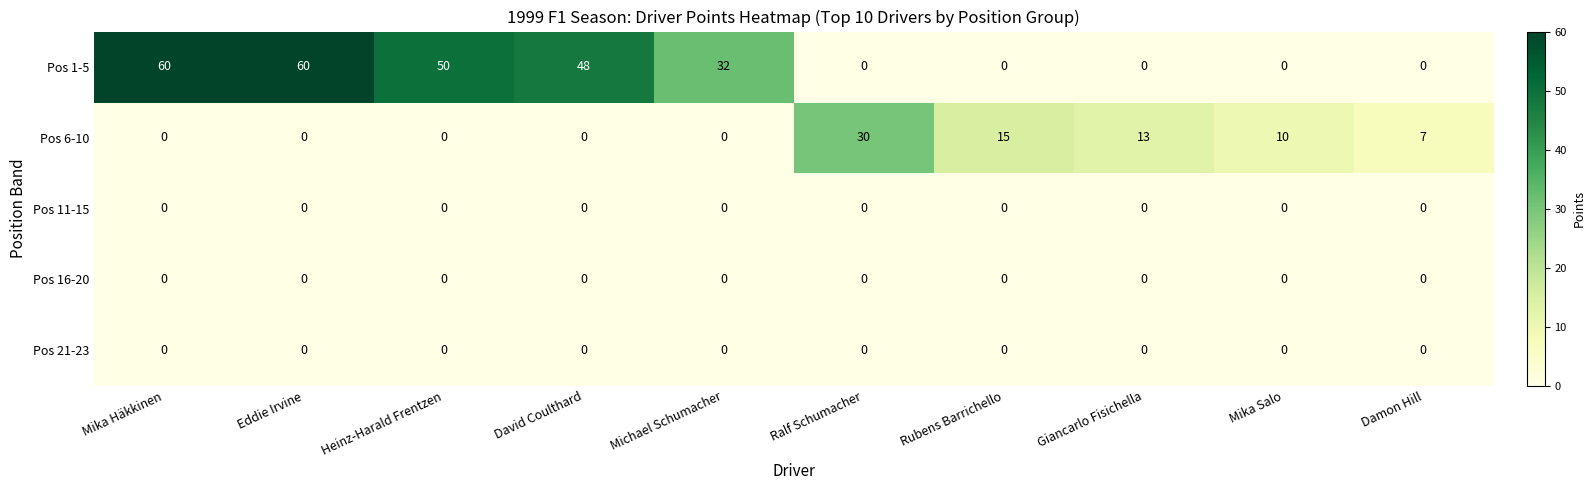

At which label is Pos 6-10 closest to 15?

Rubens Barrichello